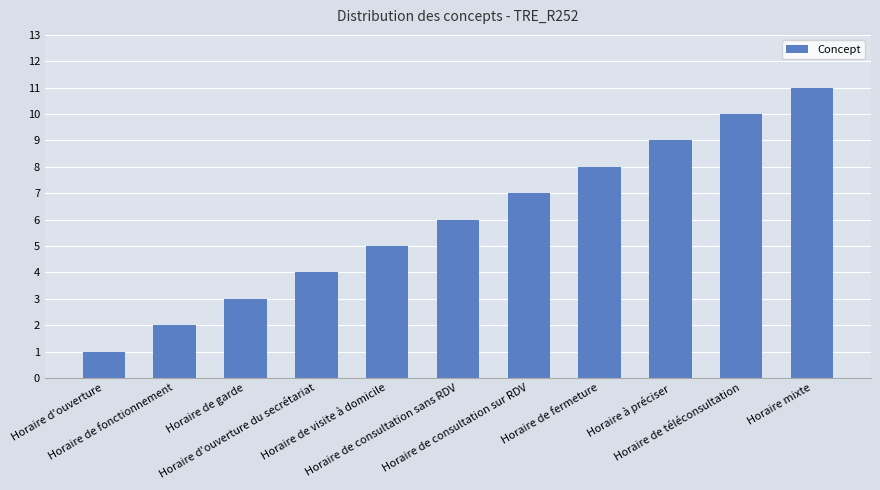

The chart shows a value of 2 at Horaire d'ouverture du secrétariat. True or false?

False